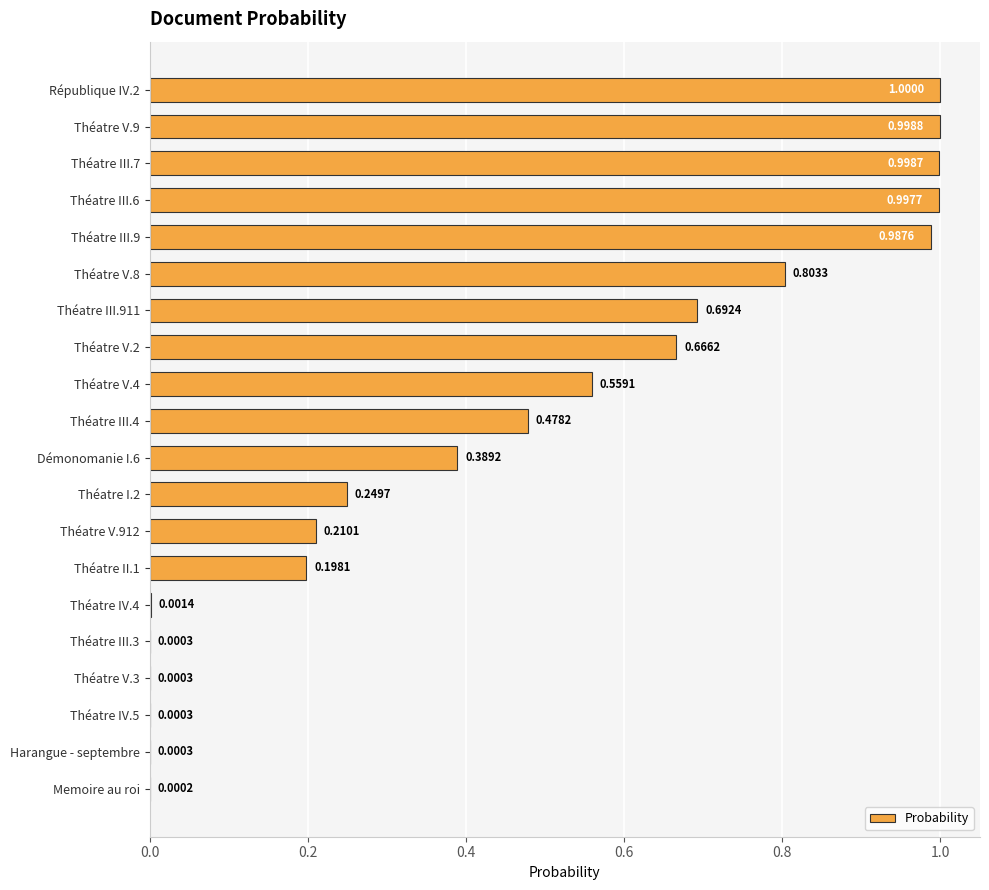

What is the maximum value shown in the chart?

1.0